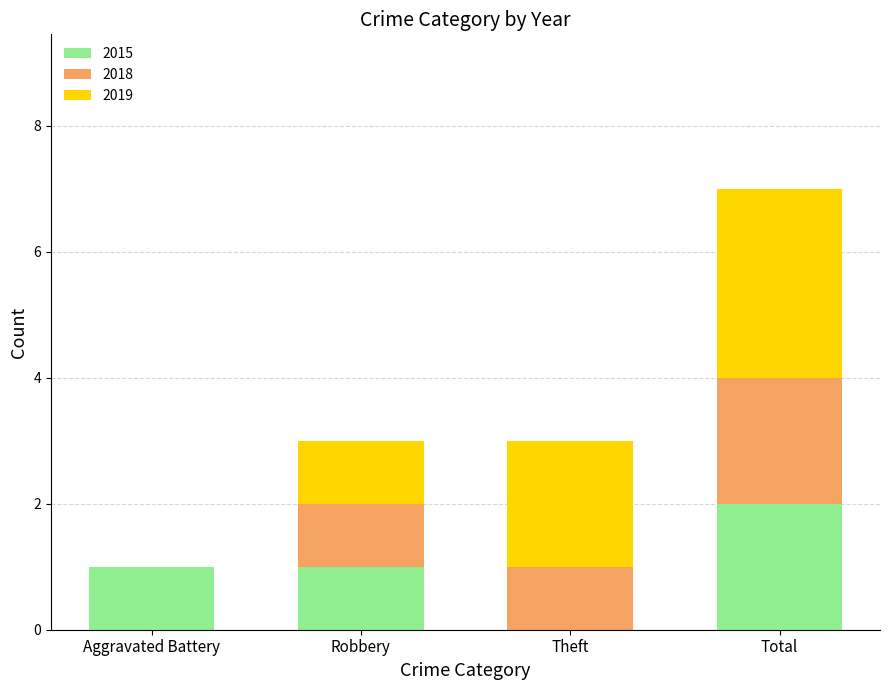

At which category is the sum across all series the highest?

Total